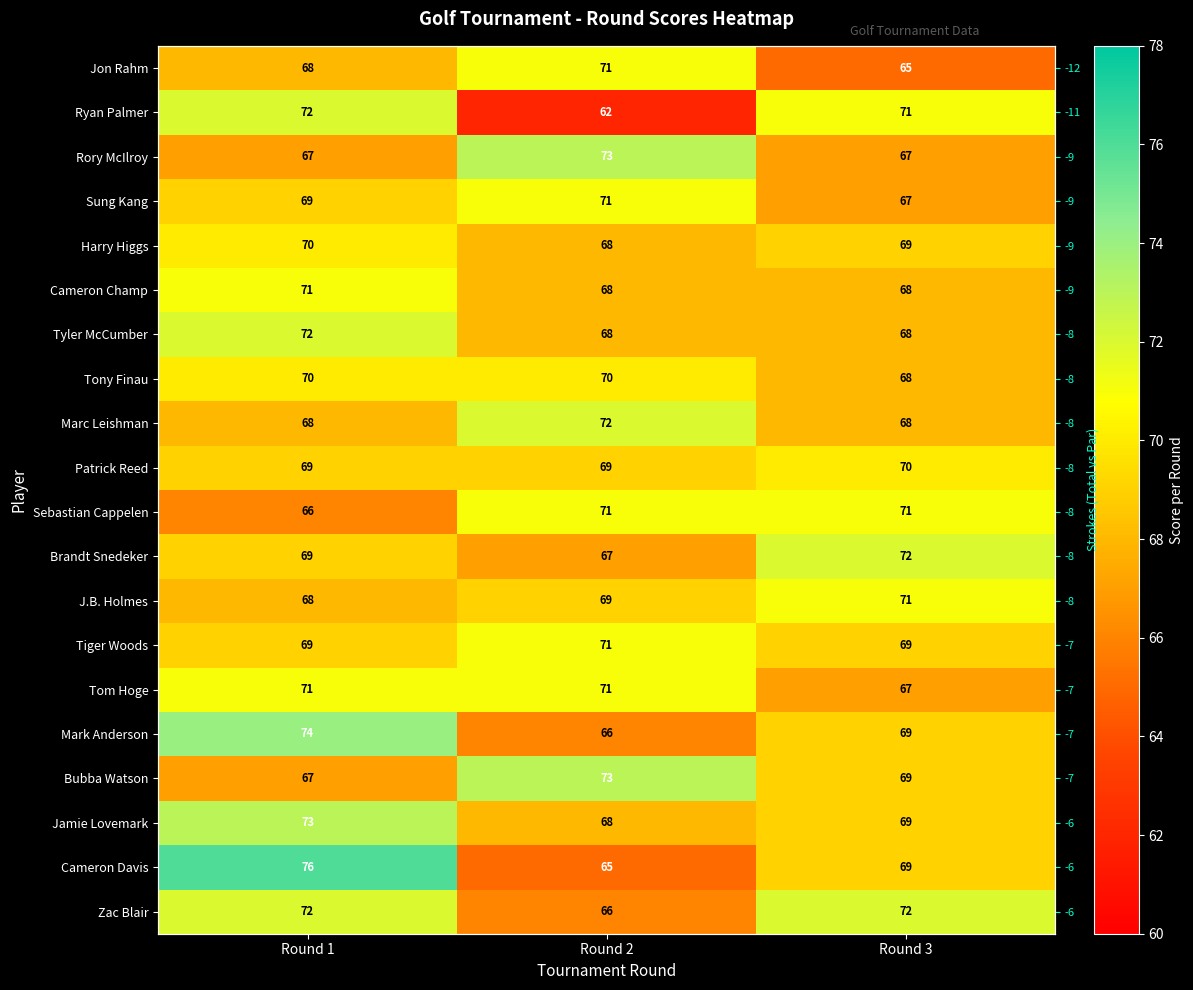

What is the difference between the Sebastian Cappelen values at Round 2 and Round 1?

5